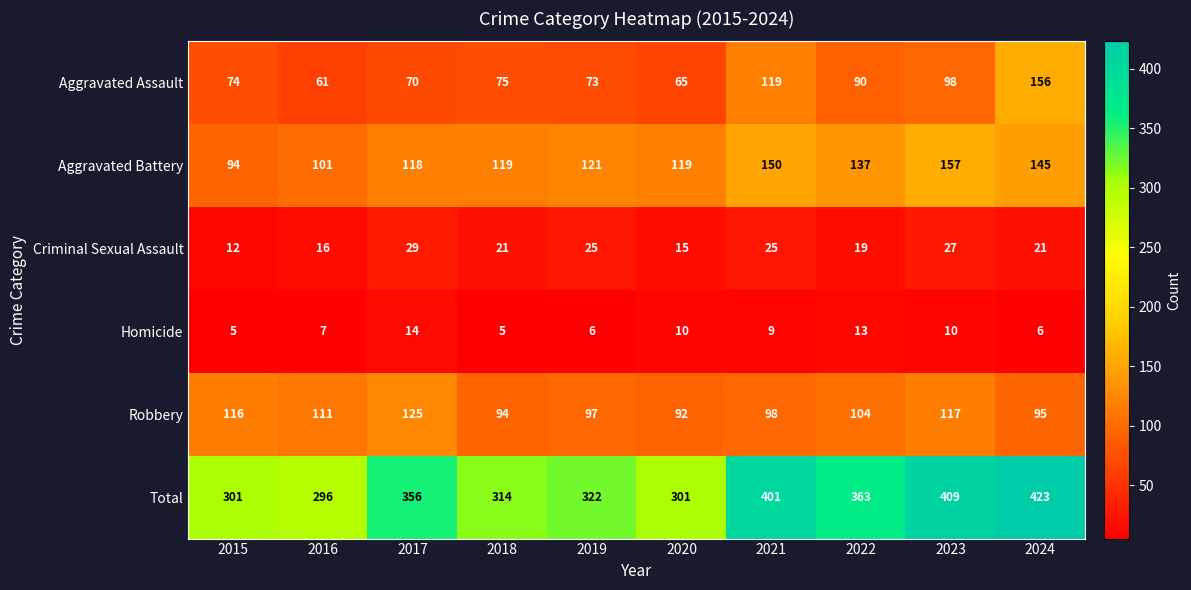

The Criminal Sexual Assault series shows 12 at 2015. True or false?

True